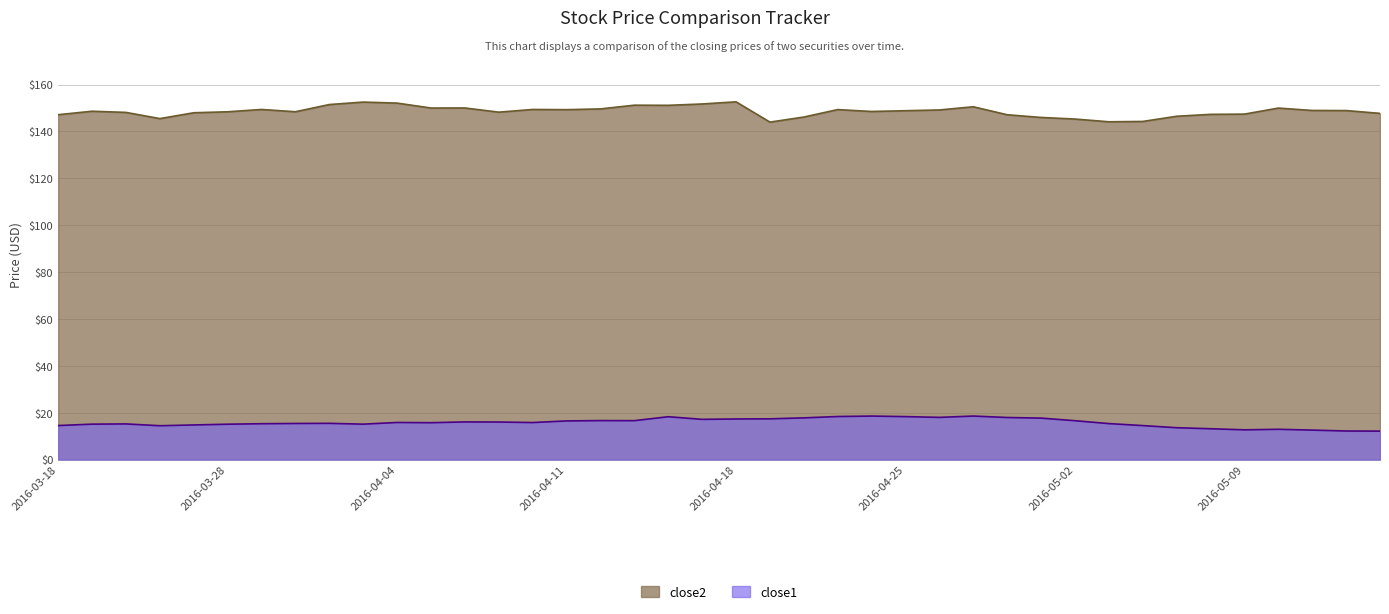

Reading left to right, extract all data points from this chart.

close2: 2016-03-18=147.1	2016-03-21=148.6	2016-03-22=148.1	2016-03-23=145.5	2016-03-24=148.0	2016-03-28=148.4	2016-03-29=149.4	2016-03-30=148.4	2016-03-31=151.5	2016-04-01=152.5	2016-04-04=152.1	2016-04-05=150.0	2016-04-06=150.0	2016-04-07=148.2	2016-04-08=149.4	2016-04-11=149.3	2016-04-12=149.6	2016-04-13=151.2	2016-04-14=151.1	2016-04-15=151.7	2016-04-18=152.6	2016-04-19=144.0	2016-04-20=146.1	2016-04-21=149.3	2016-04-22=148.5	2016-04-25=148.8	2016-04-26=149.2	2016-04-27=150.5	2016-04-28=147.1	2016-04-29=146.0	2016-05-02=145.3	2016-05-03=144.1	2016-05-04=144.3	2016-05-05=146.5	2016-05-06=147.3	2016-05-09=147.4	2016-05-10=150.0	2016-05-11=148.9	2016-05-12=148.9	2016-05-13=147.7
close1: 2016-03-18=14.5	2016-03-21=15.1	2016-03-22=15.2	2016-03-23=14.4	2016-03-24=14.8	2016-03-28=15.1	2016-03-29=15.3	2016-03-30=15.4	2016-03-31=15.5	2016-04-01=15.1	2016-04-04=15.8	2016-04-05=15.7	2016-04-06=16.1	2016-04-07=16.0	2016-04-08=15.8	2016-04-11=16.5	2016-04-12=16.6	2016-04-13=16.6	2016-04-14=18.3	2016-04-15=17.2	2016-04-18=17.3	2016-04-19=17.4	2016-04-20=17.8	2016-04-21=18.4	2016-04-22=18.6	2016-04-25=18.3	2016-04-26=18.0	2016-04-27=18.6	2016-04-28=17.9	2016-04-29=17.7	2016-05-02=16.6	2016-05-03=15.3	2016-05-04=14.5	2016-05-05=13.6	2016-05-06=13.1	2016-05-09=12.7	2016-05-10=12.9	2016-05-11=12.6	2016-05-12=12.2	2016-05-13=12.1